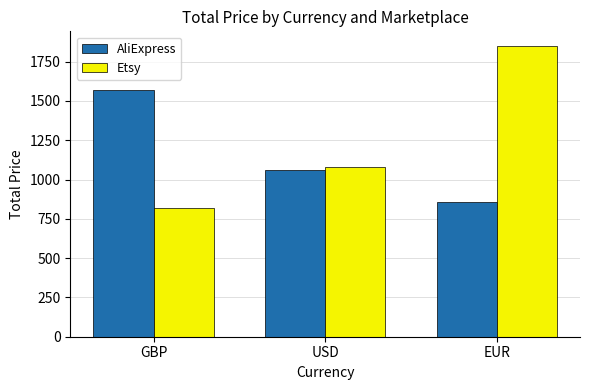

Which series changed the most between GBP and USD?

AliExpress